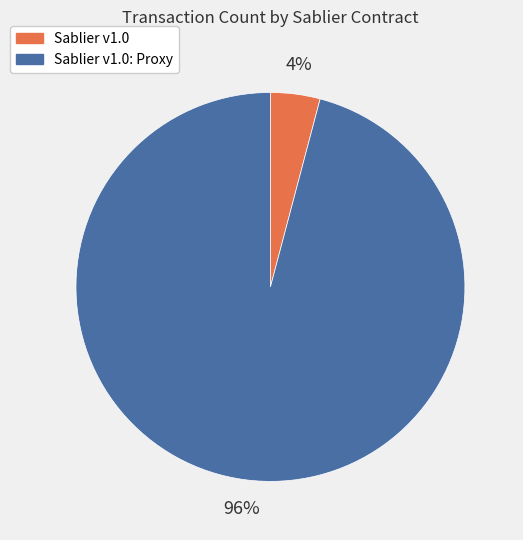

Rank the categories by value from lowest to highest.

Sablier v1.0, Sablier v1.0: Proxy